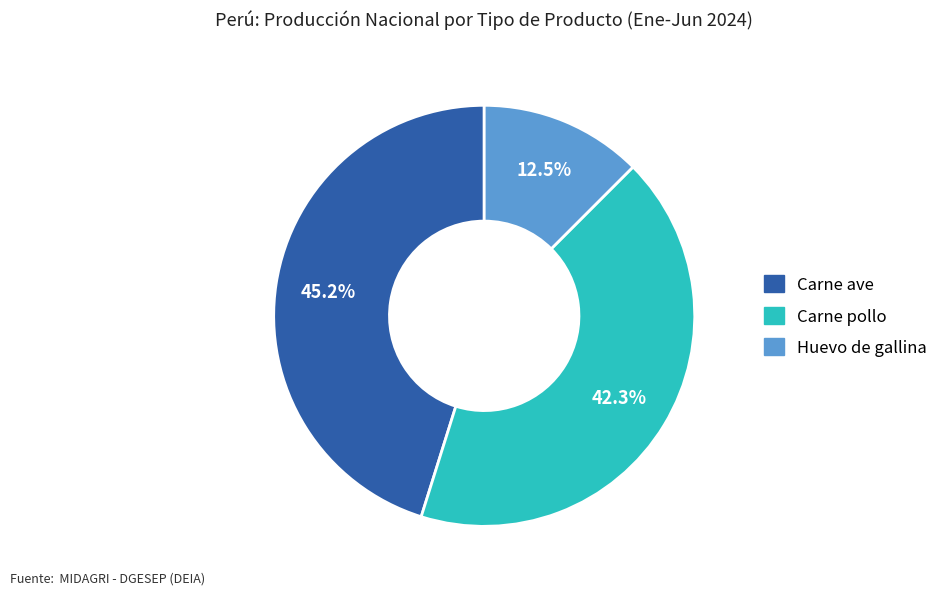

The Carne ave slice represents 45% of the pie. True or false?

True